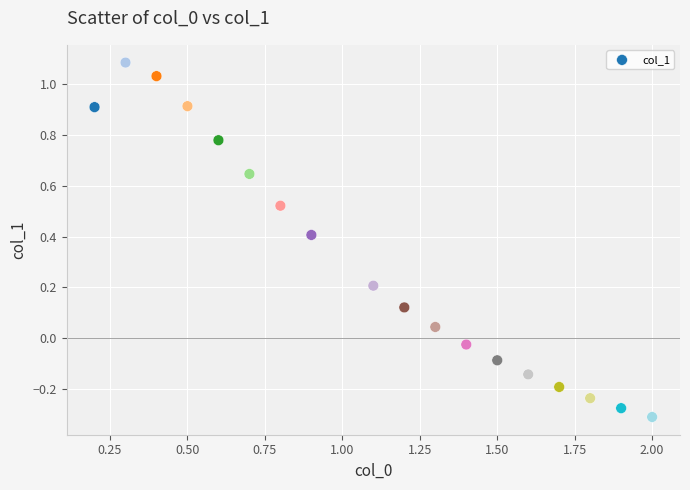

What is the range of Y values (max minus min)?

1.4